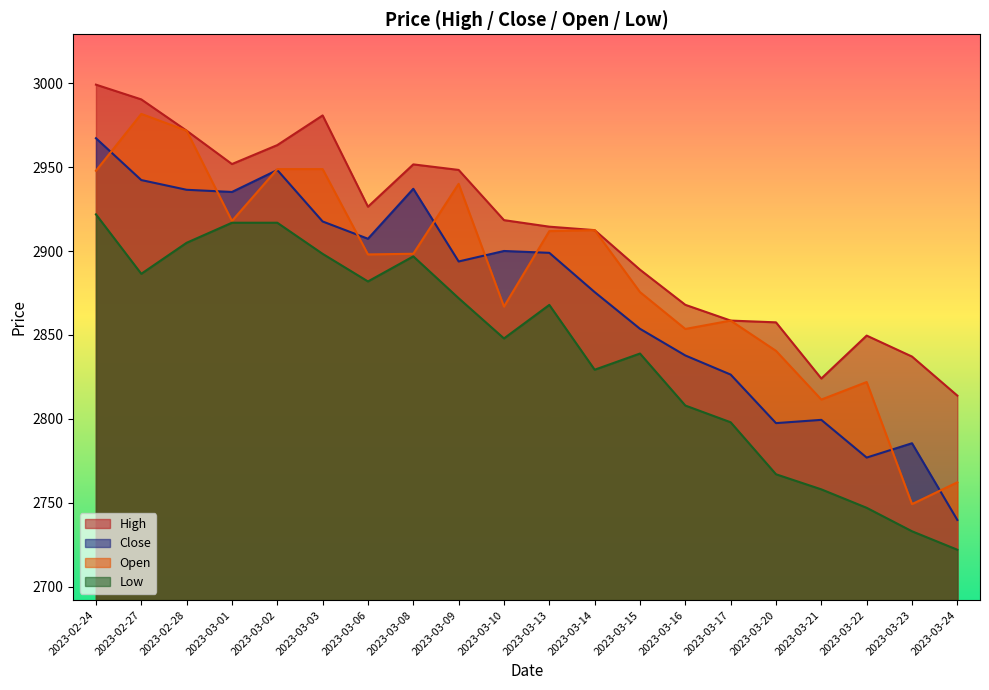

Reading left to right, list all the values displayed in this chart.

High: 2999.1	2990.3	2971.7	2951.8	2963.1	2980.8	2926.4	2951.6	2948.3	2918.4	2914.5	2912.5	2888.9	2868.0	2858.6	2857.5	2824.1	2849.6	2837.1	2813.9
Close: 2967.2	2942.3	2936.5	2935.2	2948.3	2917.6	2907.3	2937.1	2893.8	2900.0	2898.9	2875.6	2853.7	2837.8	2826.4	2797.5	2799.4	2777.0	2785.5	2739.8
Open: 2947.8	2981.7	2971.7	2917.9	2948.8	2948.8	2898.0	2898.4	2940.0	2866.9	2911.9	2912.5	2875.6	2853.6	2858.6	2840.5	2811.5	2822.0	2749.2	2762.2
Low: 2921.8	2886.4	2904.9	2916.9	2916.9	2898.3	2881.9	2896.8	2871.9	2847.9	2867.9	2829.3	2838.9	2808.0	2798.0	2767.0	2758.0	2747.0	2733.1	2722.1